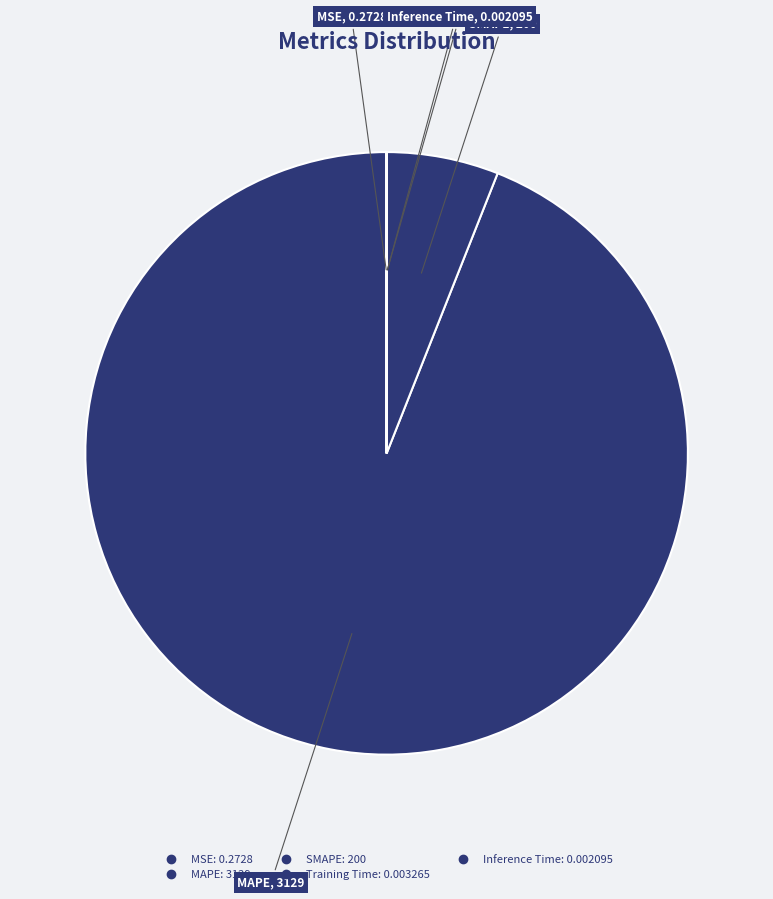

Which category has the smallest portion of the pie?

Inference Time